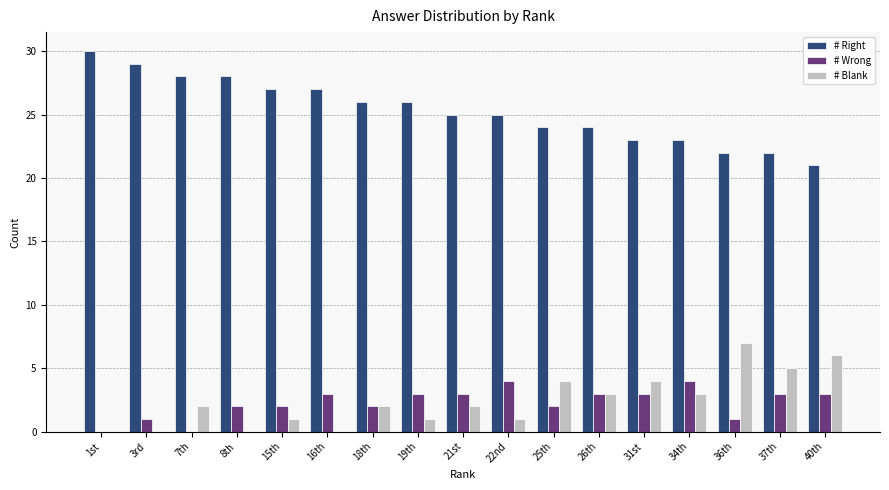

Are the bars grouped side by side (vs. stacked)?

Yes